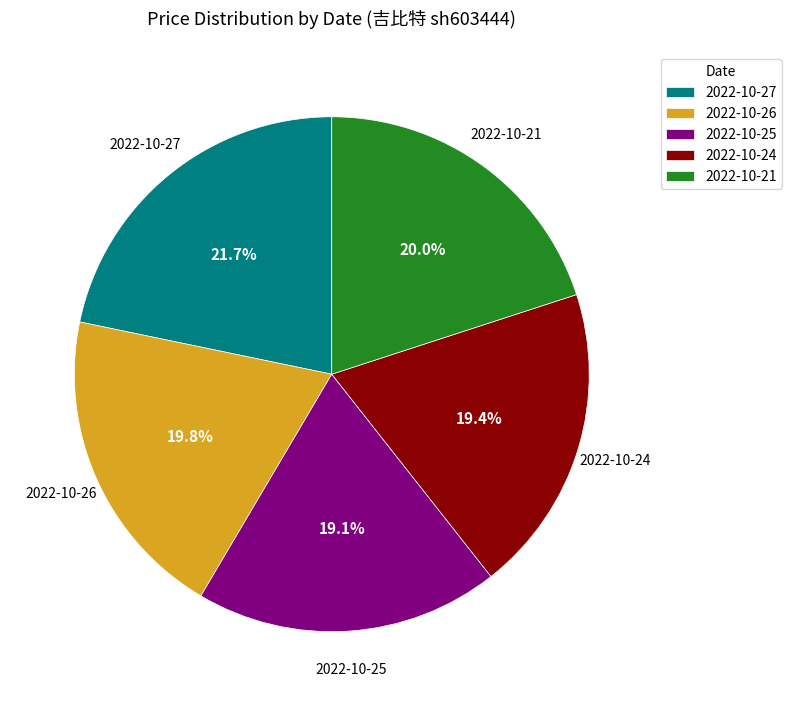

Does any single category account for the majority?

No